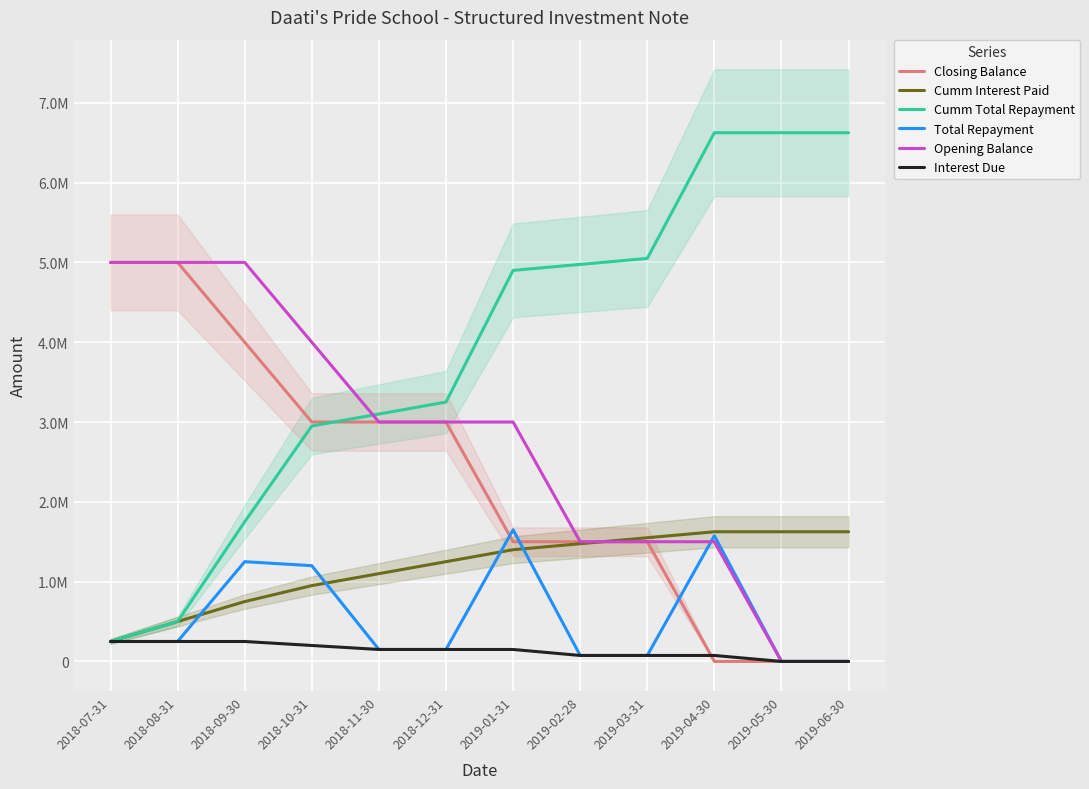

The value of Opening Balance at 2018-09-30 is 5000000. True or false?

True